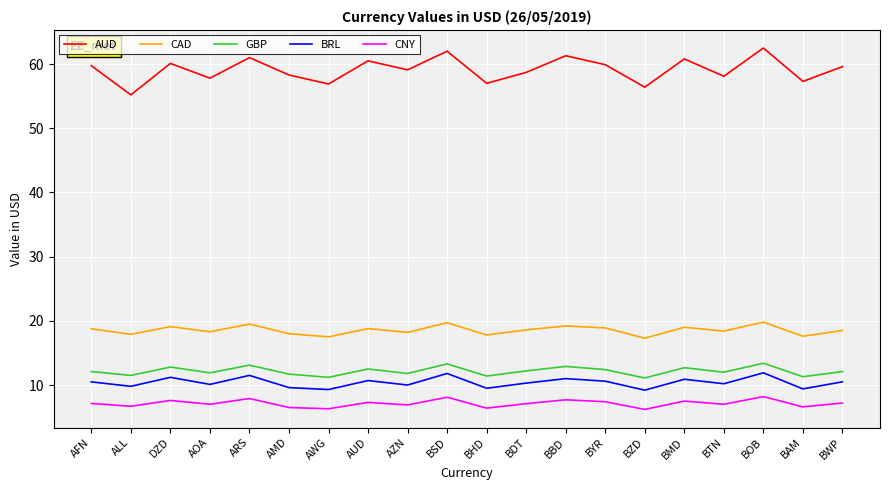

Which series has the widest spread of values?

AUD